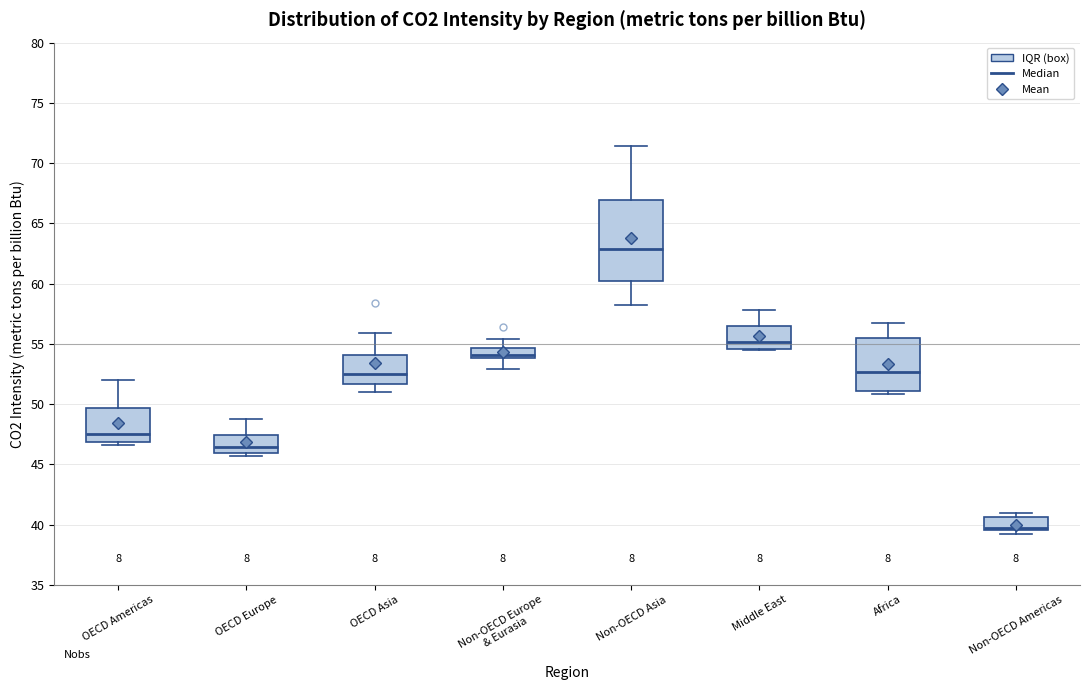

Reading left to right, read every box against the y-axis: the position of its median line, the range the box covers, and the ends of its whiskers. The values are not printed on the chart, so give them approximately, as read against the axis.

OECD Americas: median 47.5, box 47.0 to 49.5, whiskers 46.5 to 52.0
OECD Europe: median 46.5, box 46.0 to 47.5, whiskers 45.5 to 49.0
OECD Asia: median 52.5, box 51.5 to 54.0, whiskers 51.0 to 56.0
Non-OECD Europe & Eurasia: median 54.0 (just above the box's lower edge), box 54.0 to 54.5, whiskers 53.0 to 55.5
Non-OECD Asia: median 63.0, box 60.0 to 67.0, whiskers 58.0 to 71.5
Middle East: median 55.0, box 54.5 to 56.5, whiskers 54.5 to 58.0
Africa: median 52.5, box 51.0 to 55.5, whiskers 51.0 (just below the box's lower edge) to 56.5
Non-OECD Americas: median 40.0, box 39.5 to 40.5, whiskers 39.0 to 41.0